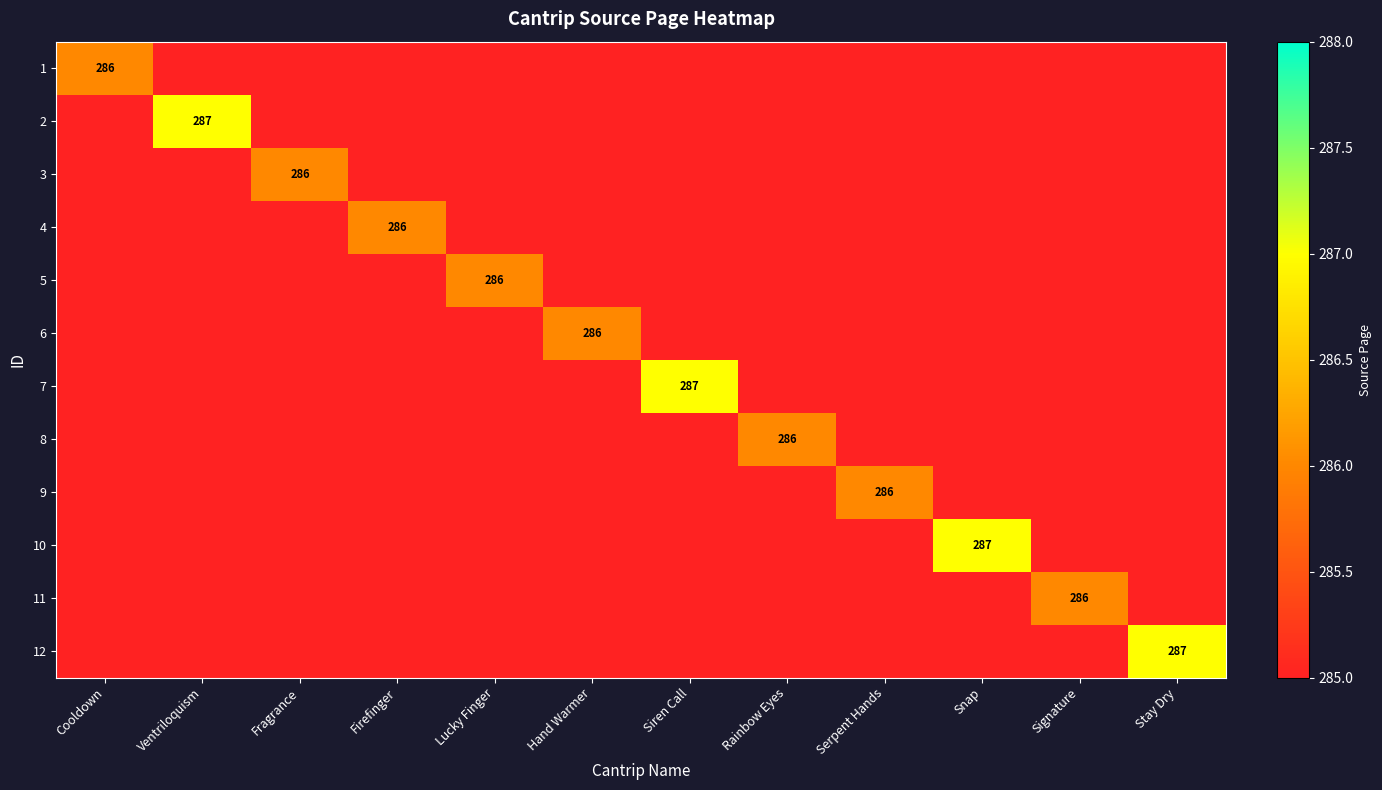

The 11 series shows 0 at Stay Dry. True or false?

True